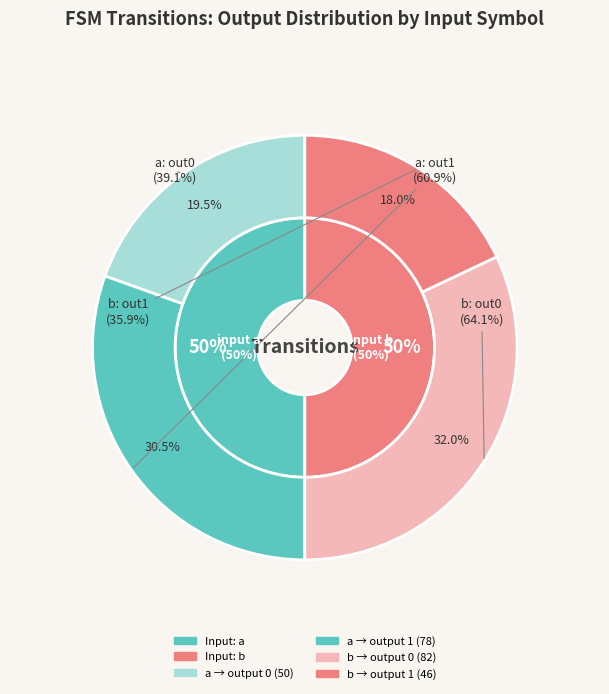

Does any single category account for the majority?

Yes